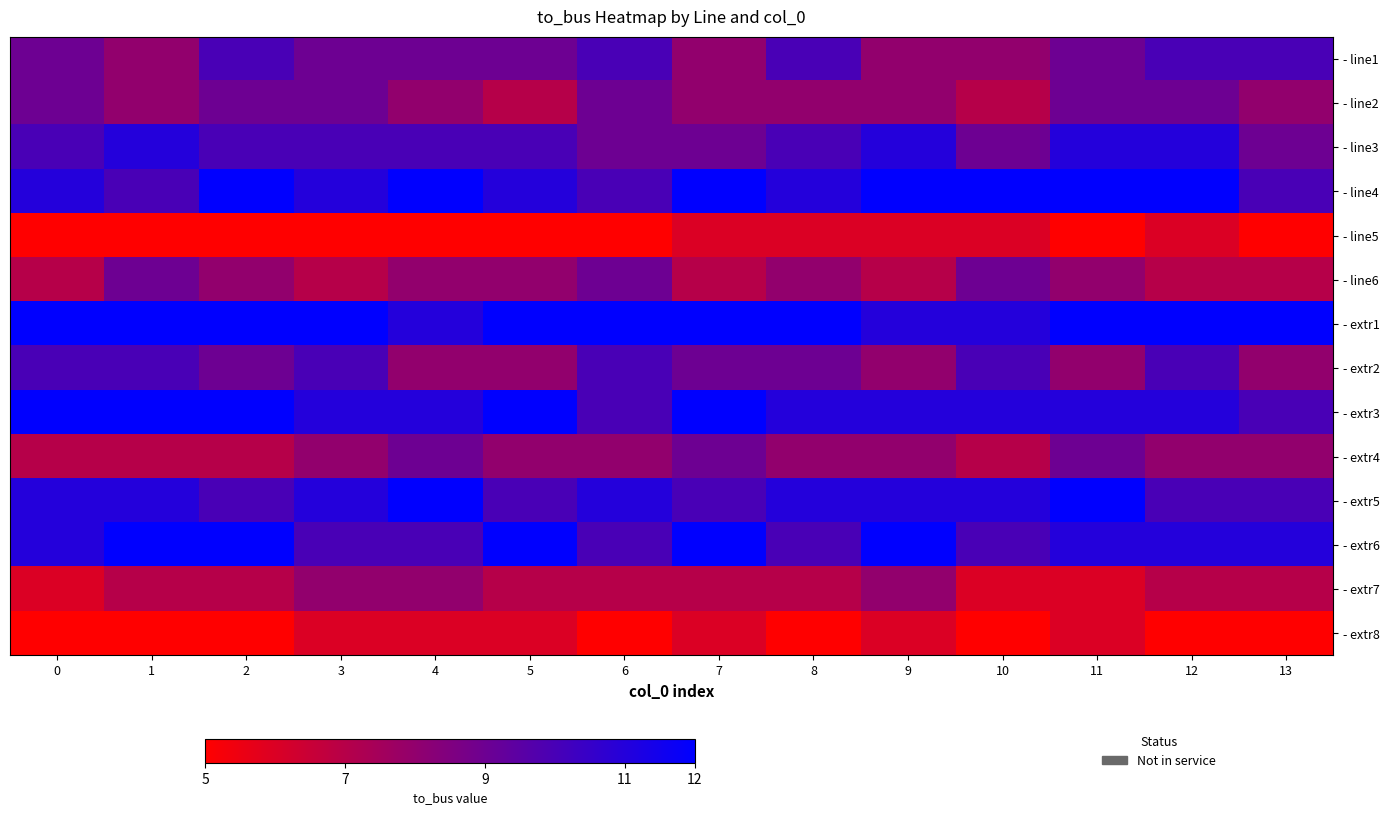

Count the number of categories in the chart.

14